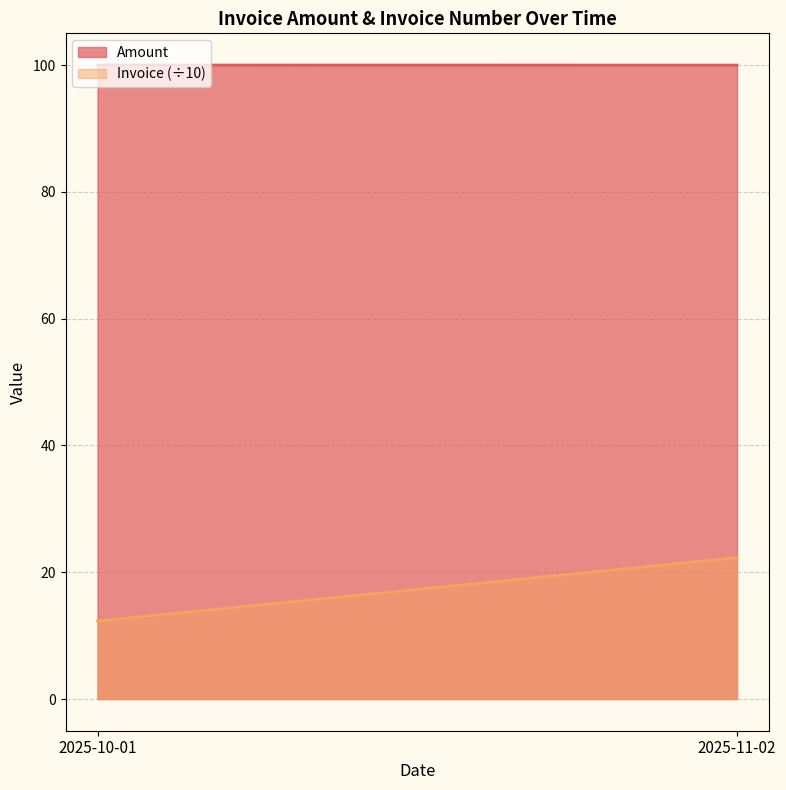

What position from the right is 2025-10-01?

2